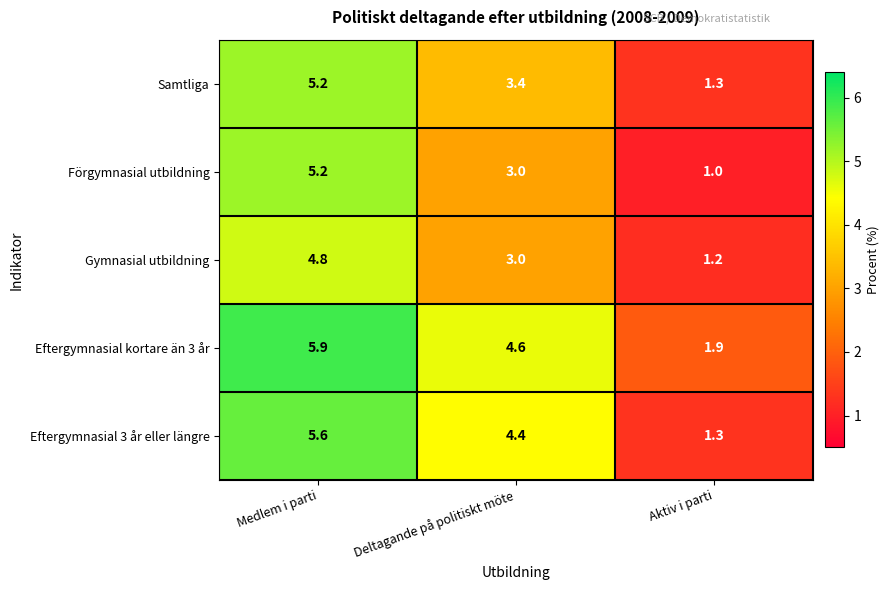

Reading left to right, list all the values displayed in this chart.

Samtliga: 5.2	3.4	1.3
Förgymnasial utbildning: 5.2	3.0	1.0
Gymnasial utbildning: 4.8	3.0	1.2
Eftergymnasial kortare än 3 år: 5.9	4.6	1.9
Eftergymnasial 3 år eller längre: 5.6	4.4	1.3